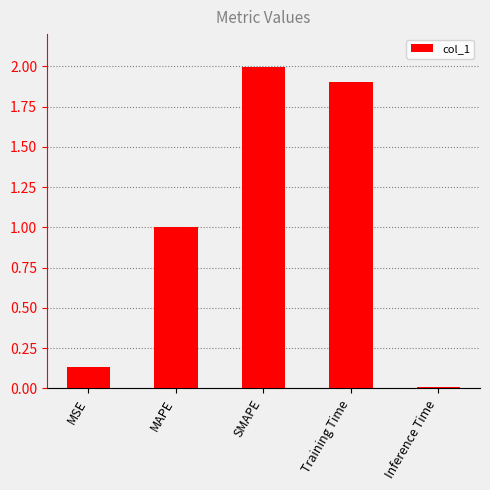

The value at SMAPE is 3.0. True or false?

False